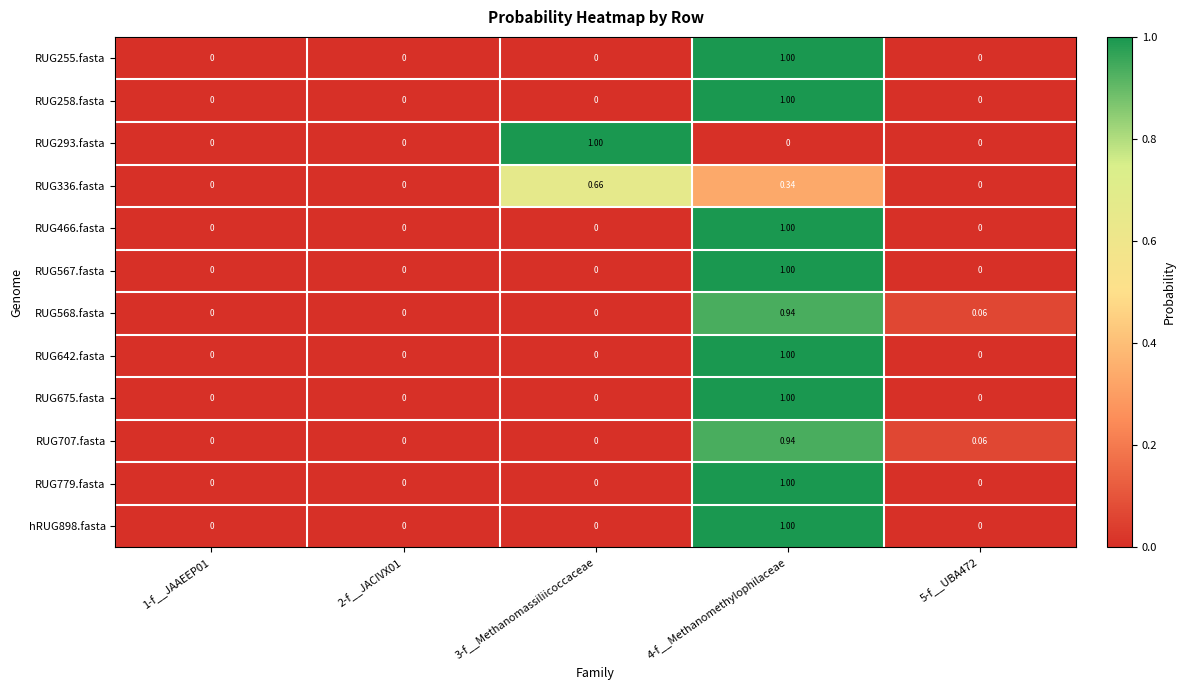

What is the difference between the highest and lowest values at 4-f__Methanomethylophilaceae?

1.0